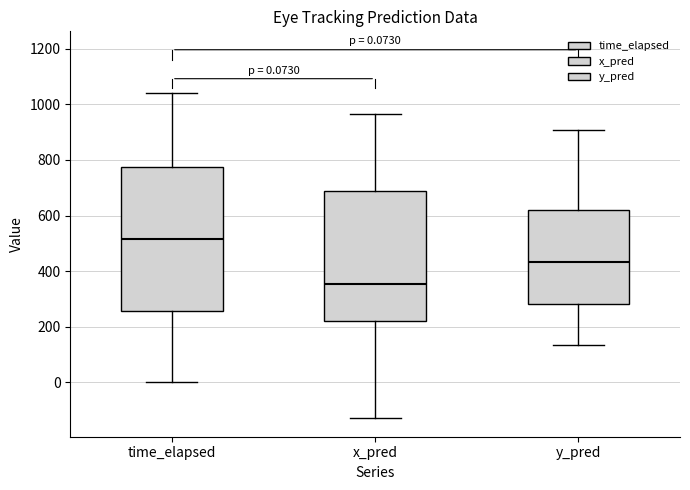

Which box has the lowest median line?

x_pred